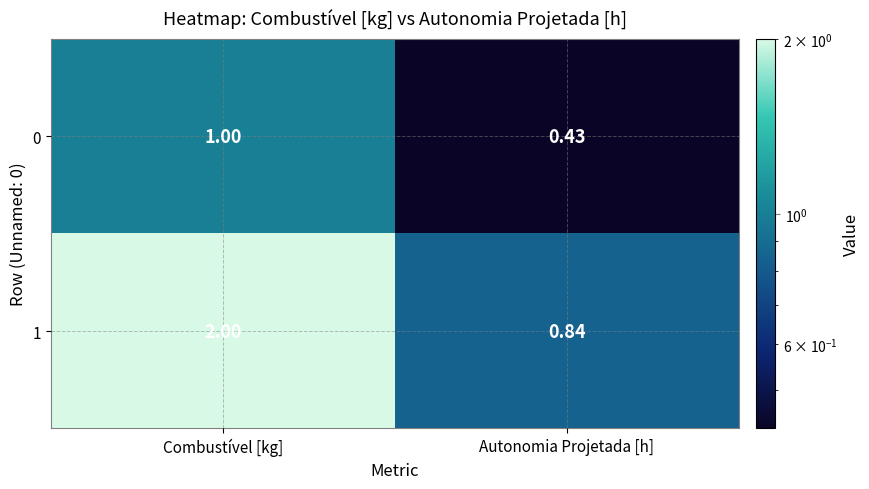

Is the value of 1 at Autonomia Projetada [h] greater than the value of 0 at Autonomia Projetada [h]?

Yes